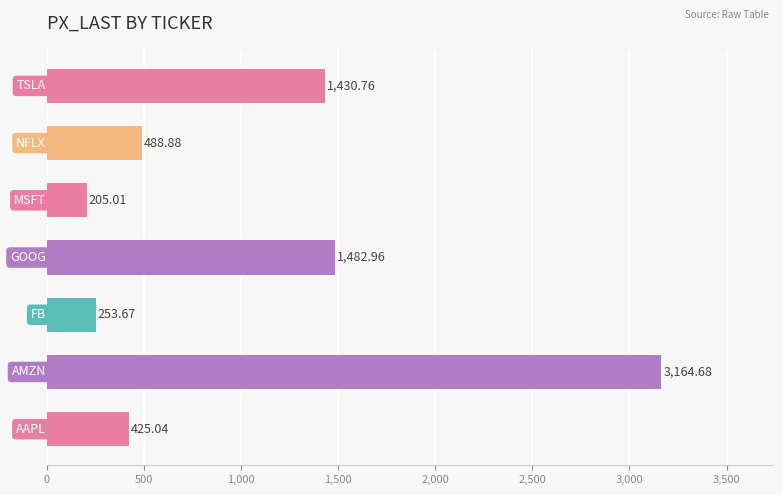

What is the difference between the maximum and minimum values?

2959.7